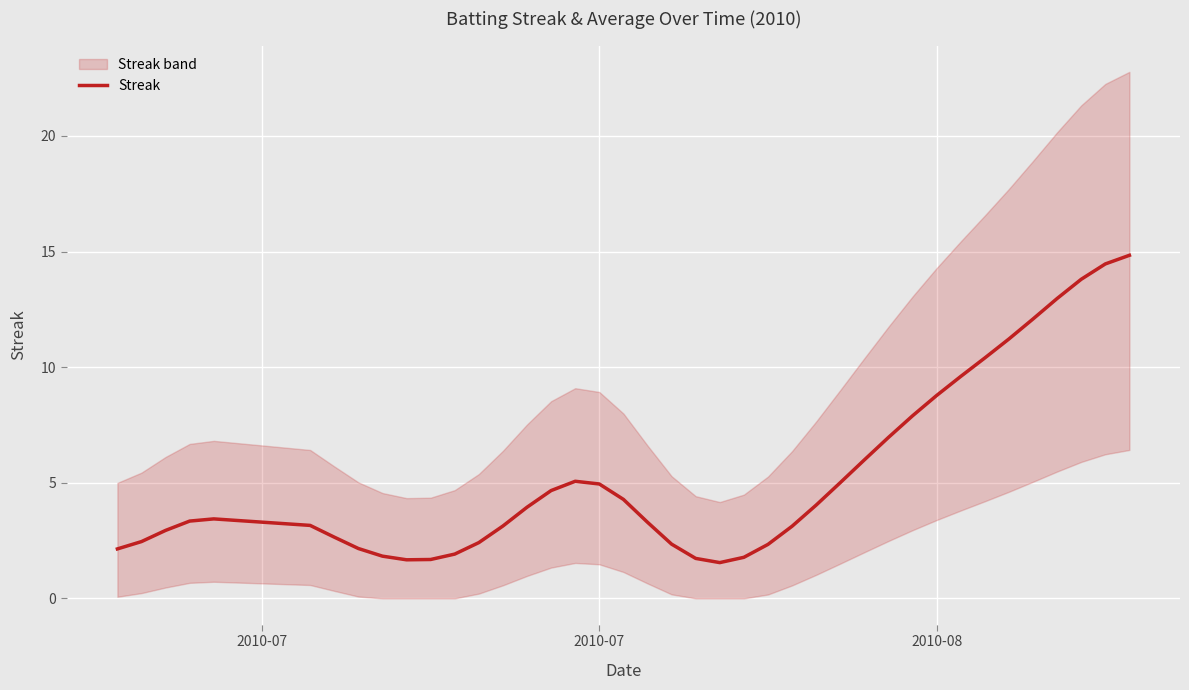

What is the maximum value for Streak?

14.8